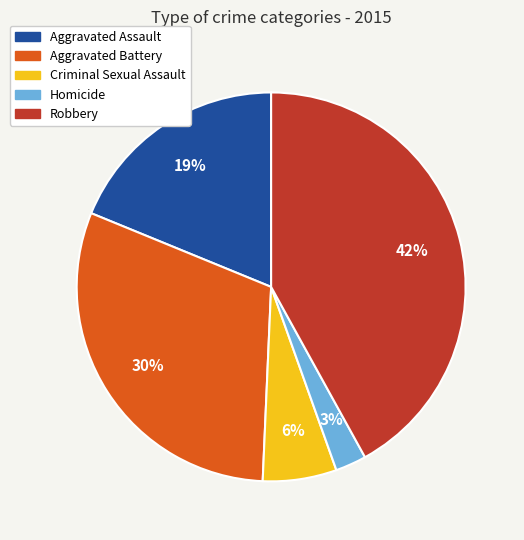

Combined, do Aggravated Battery and Robbery account for over 50%?

Yes